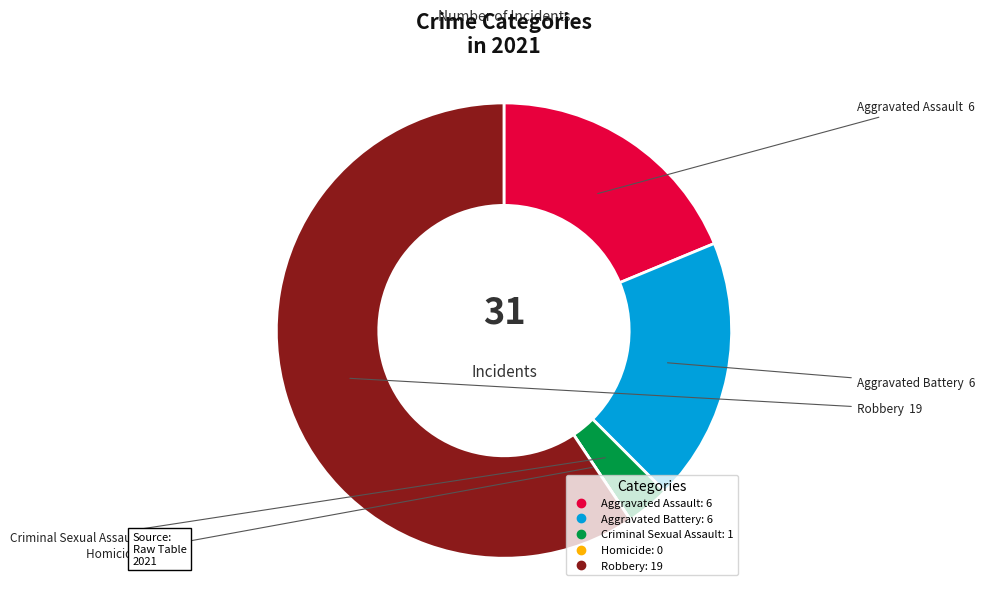

What is the largest slice in the pie chart?

Robbery